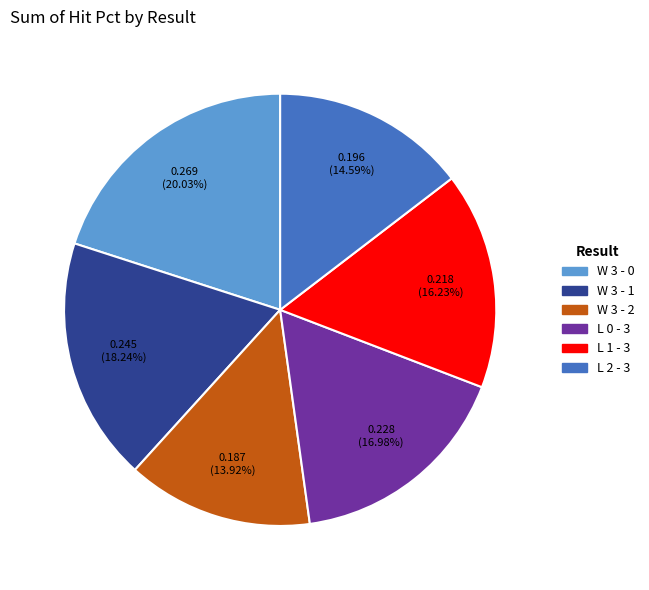

Is W 3 - 2 the majority of the pie?

No